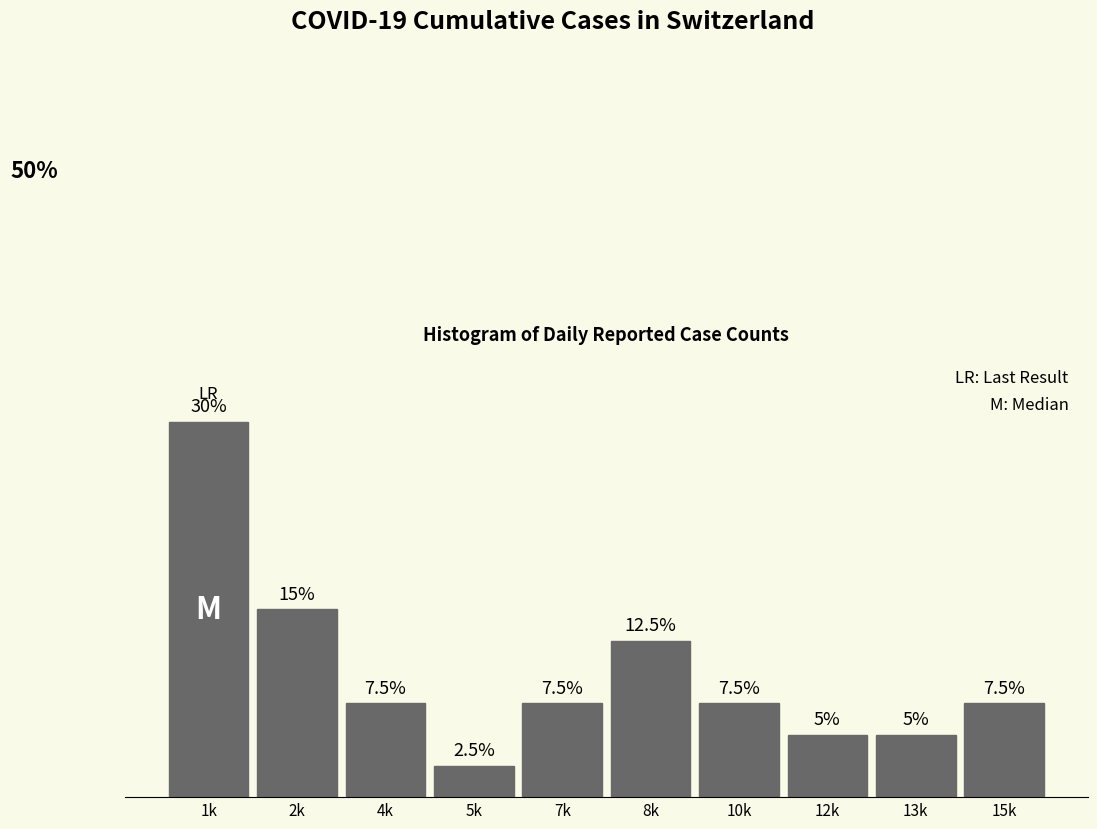

Where is the data nearest to the value 16?

2k